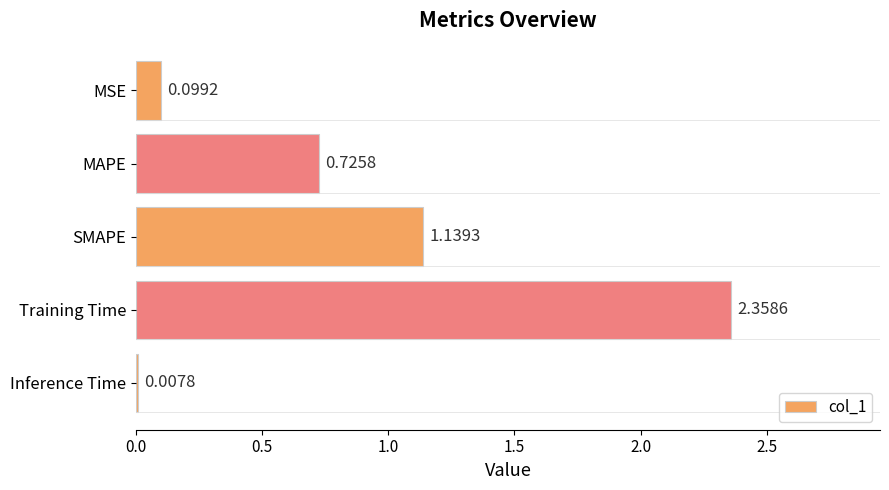

Between MAPE and MSE, which is larger?

MAPE